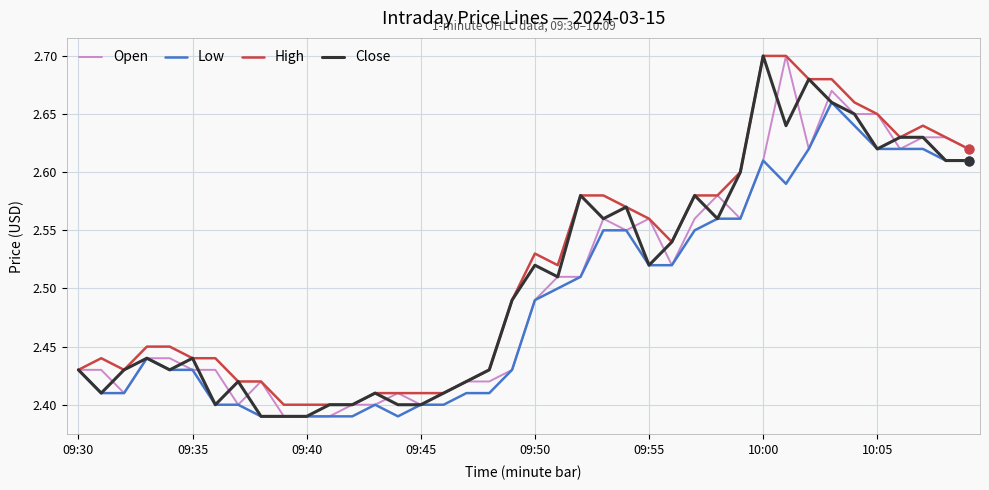

How many lines are shown in the chart?

4